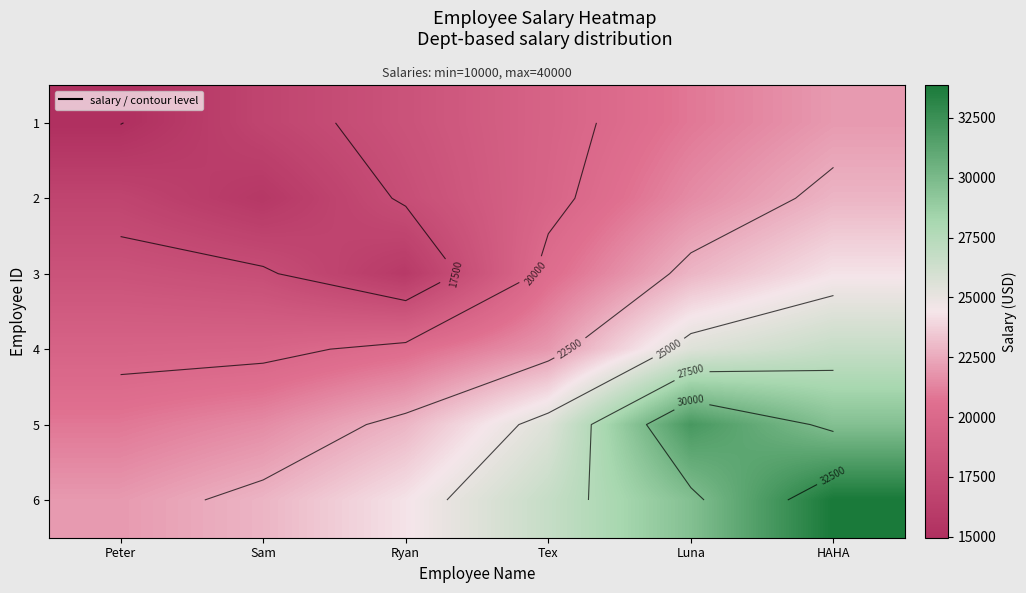

How many data points does each series have?

6